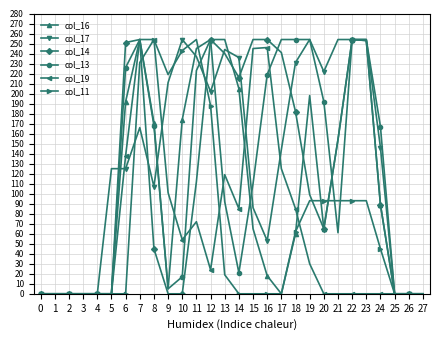

What is the value of the col_13 point at the 23rd from the left?

254